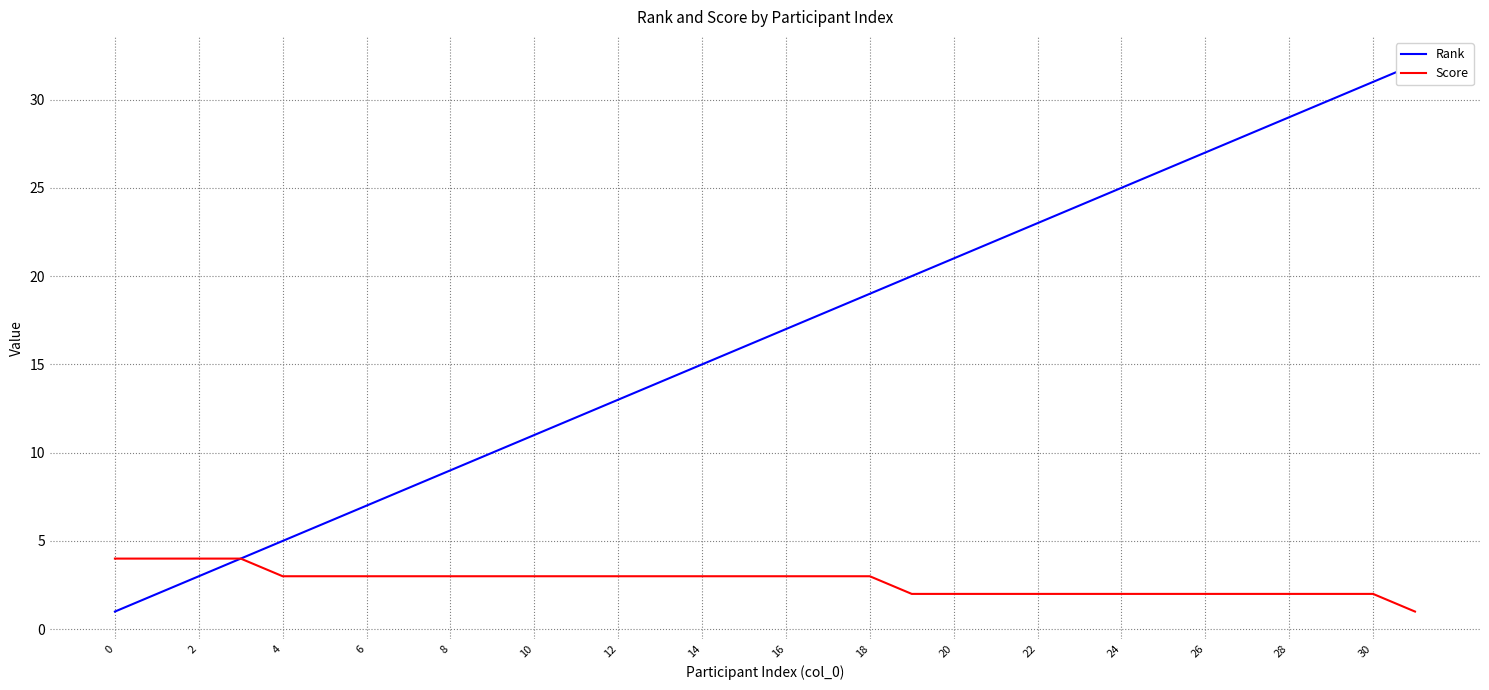

List the series in order of their overall mean, lowest first.

Score, Rank